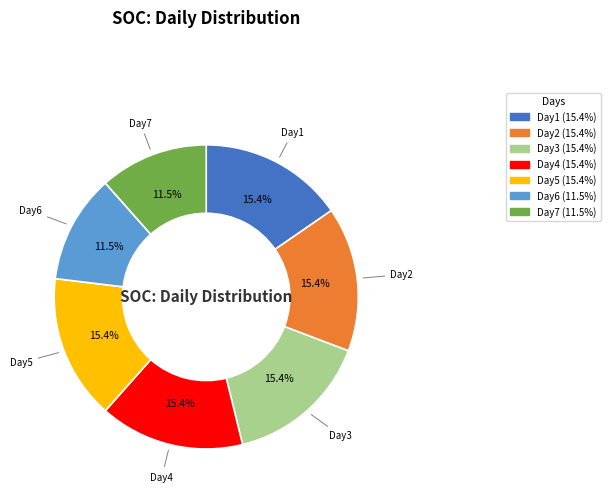

What is the ratio of the value at Day1 to the value at Day5?

1.0